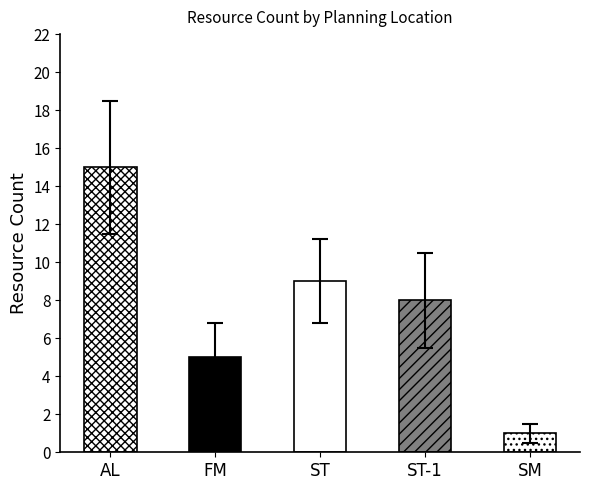

What is the change in value from FM to SM?

-4